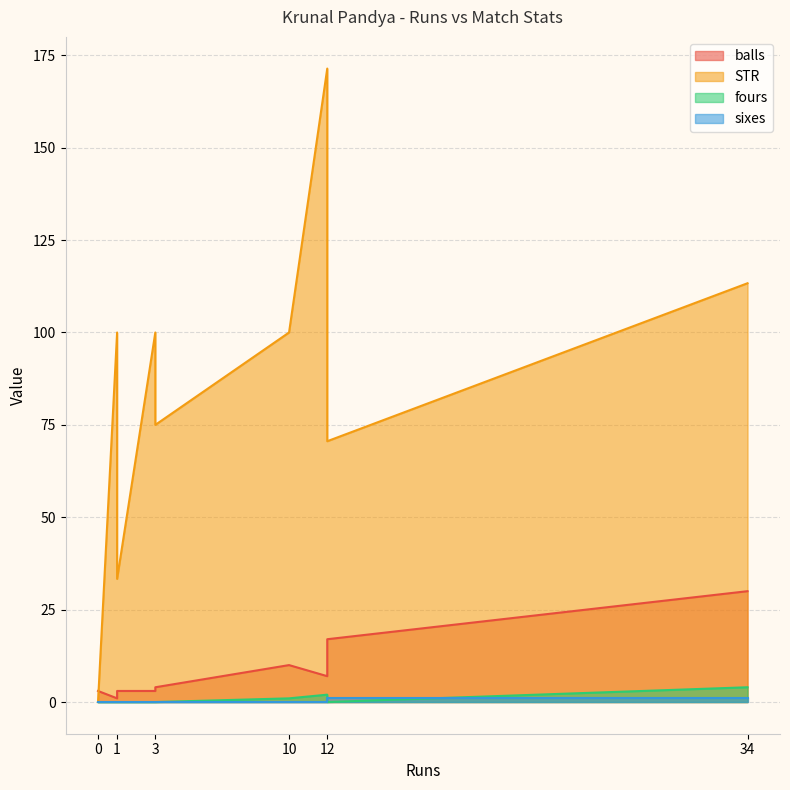

At how many categories does at least one series exceed 143?

1